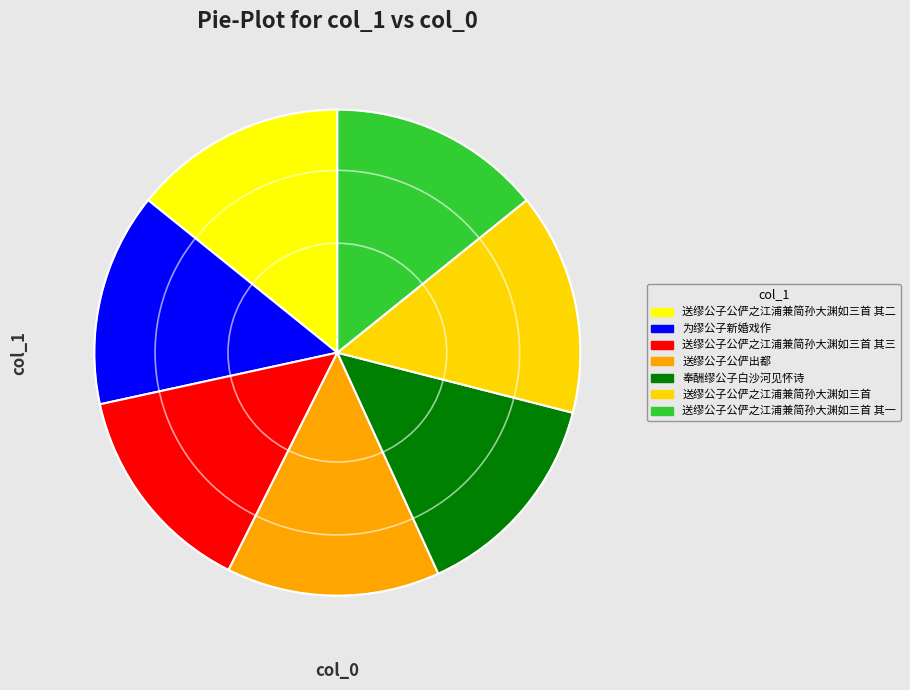

Does any single category account for the majority?

No